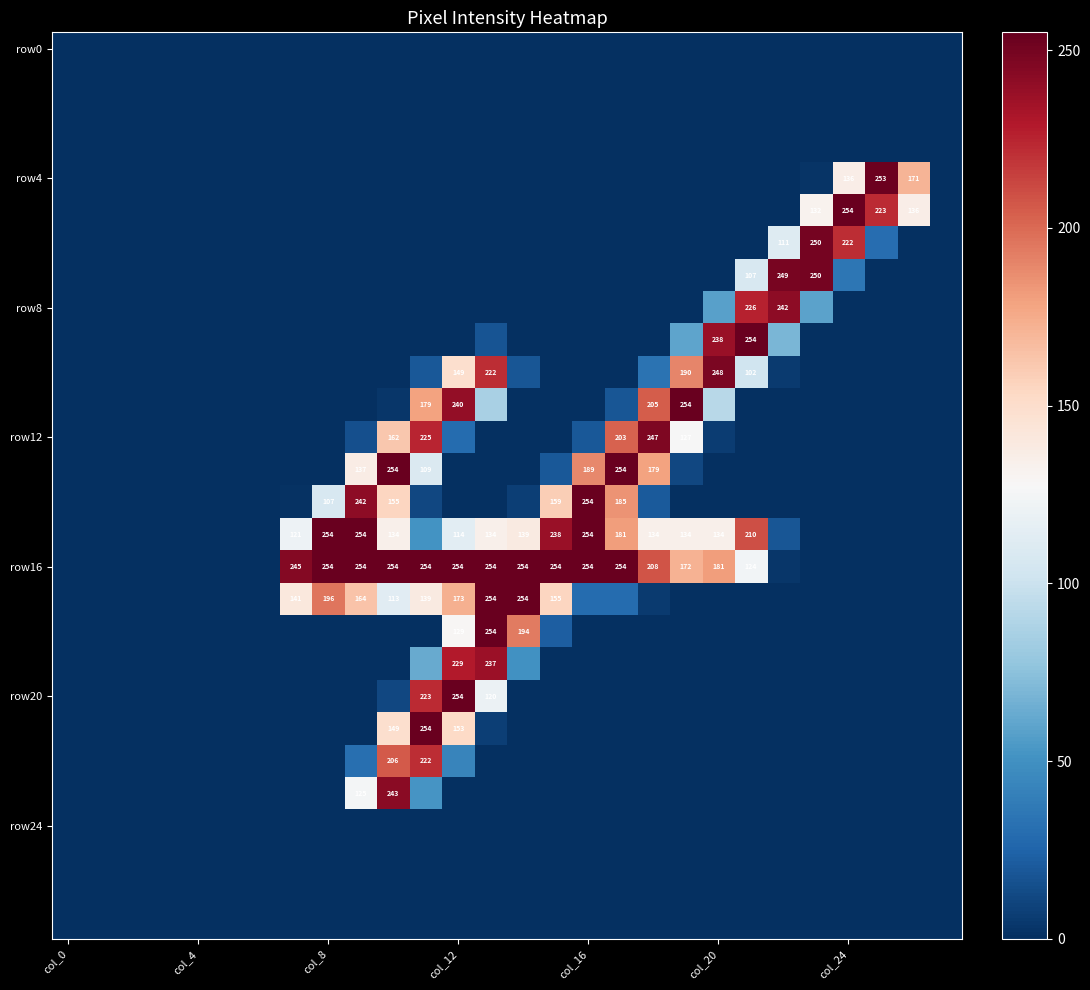

At which category does the chart reach its minimum across all series?

col_0